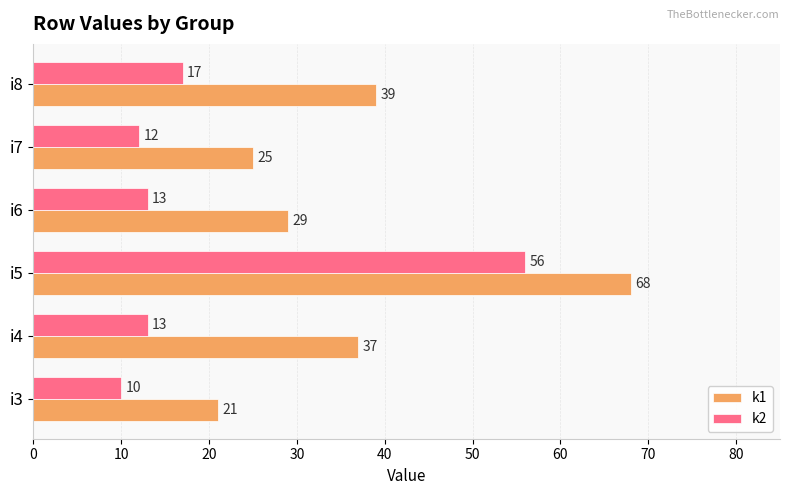

At which category is the sum across all series the highest?

i5